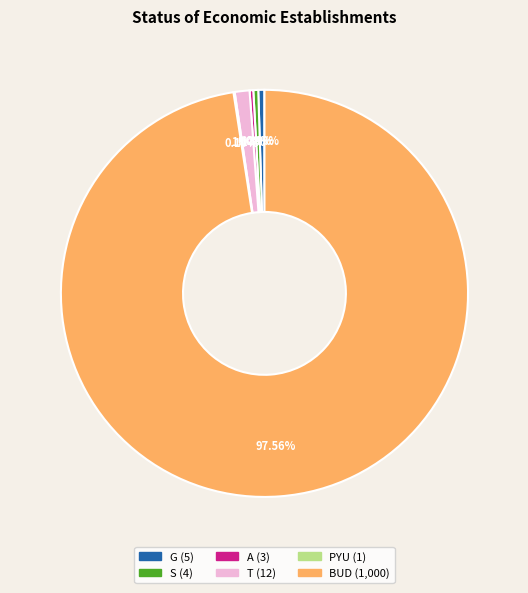

Which category accounts for the majority?

BUD